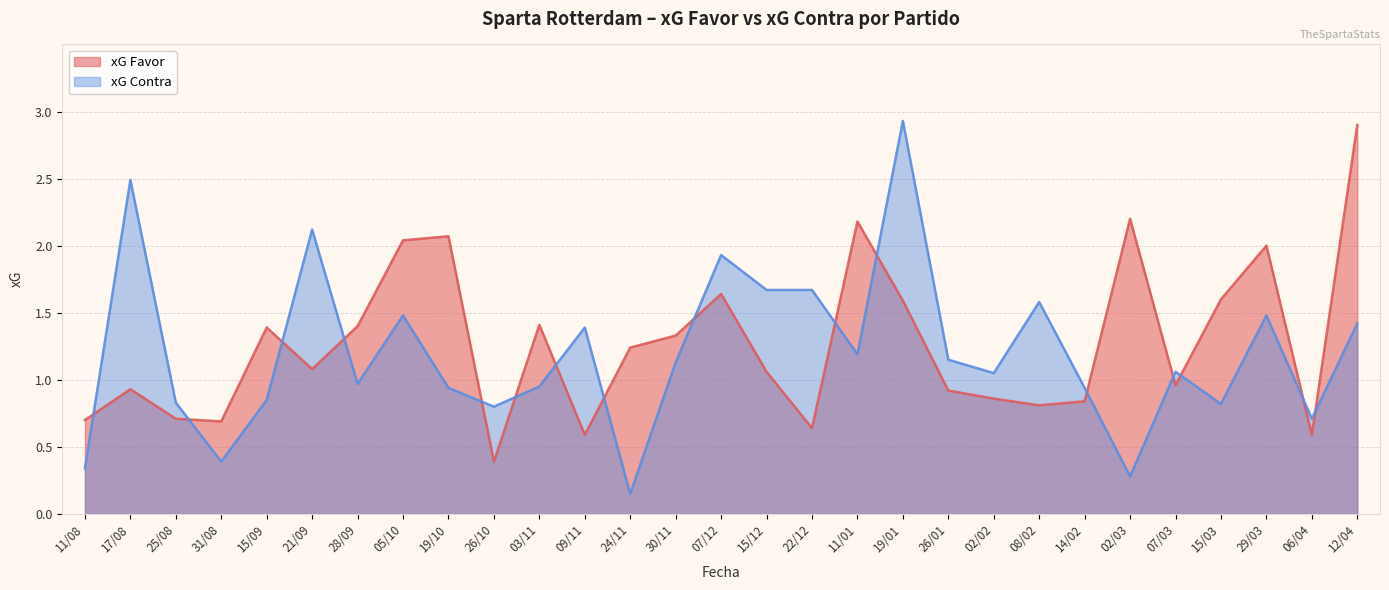

In xG Contra, how many points are lower than both neighbors (excluding endpoints)?

9